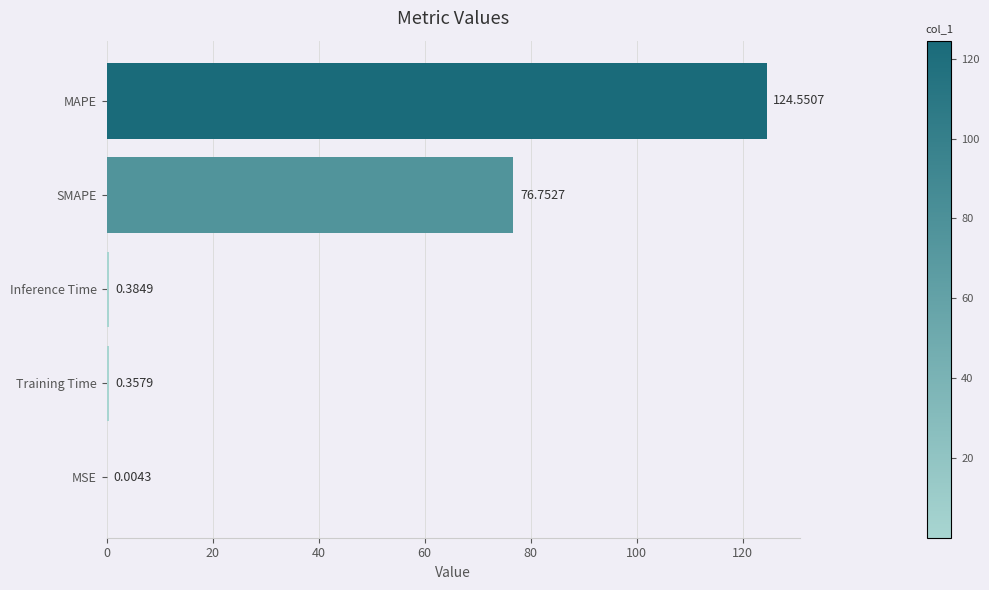

At which category does the chart reach its peak across all series?

MAPE